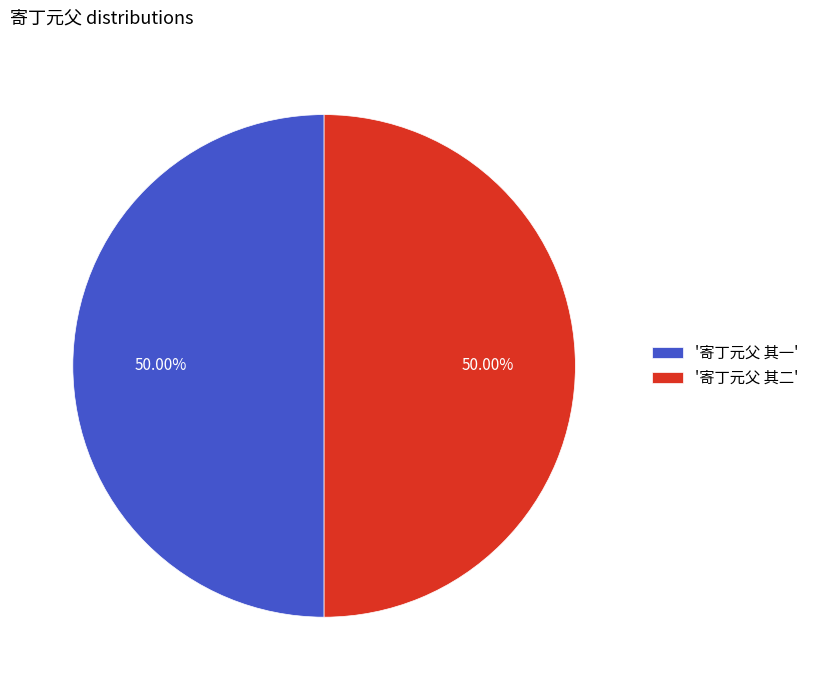

Combined, do '寄丁元父 其二' and '寄丁元父 其一' account for over 50%?

Yes